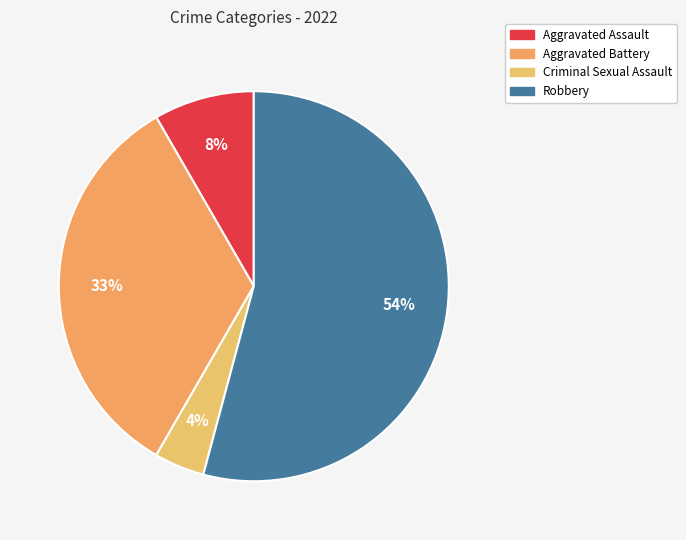

Is the sum of Criminal Sexual Assault and Aggravated Assault greater than half?

No